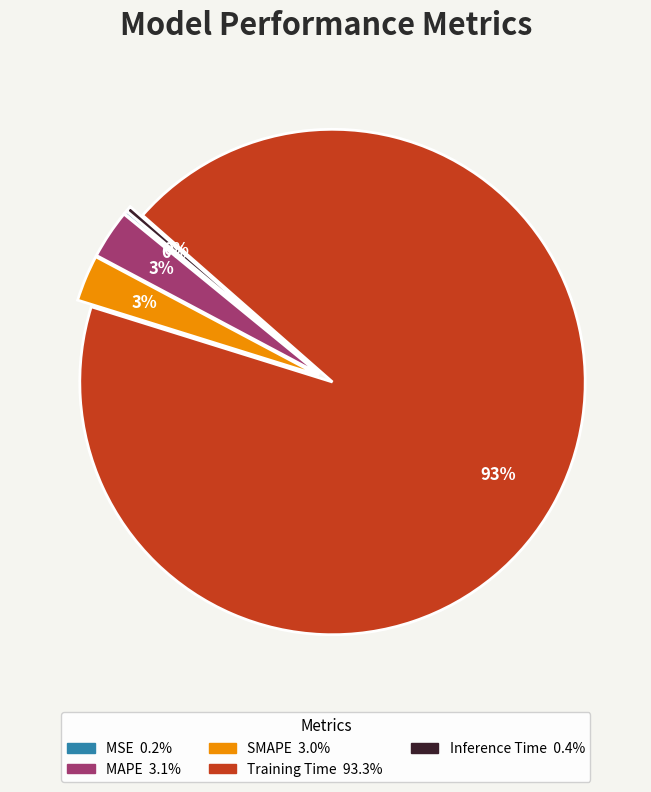

Combined, do Training Time and MAPE account for over 50%?

Yes